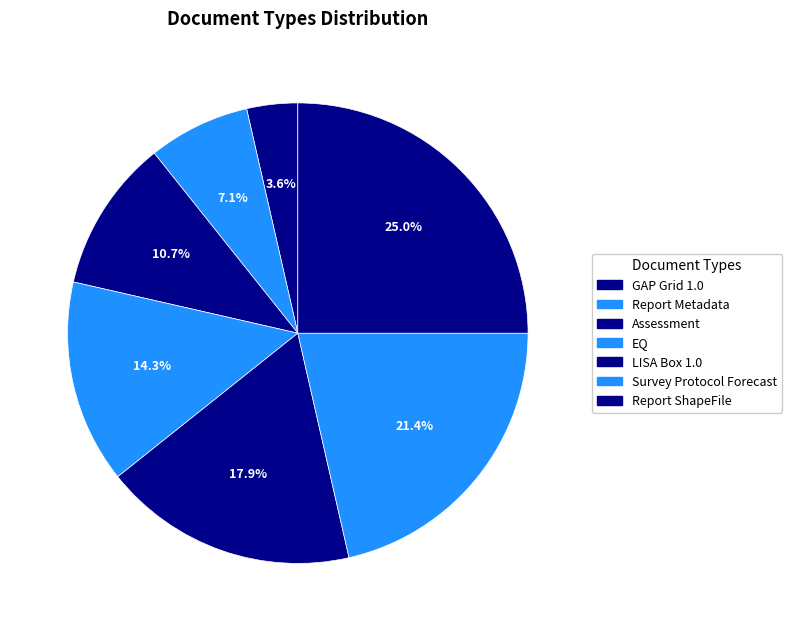

The Assessment slice represents 1% of the pie. True or false?

False